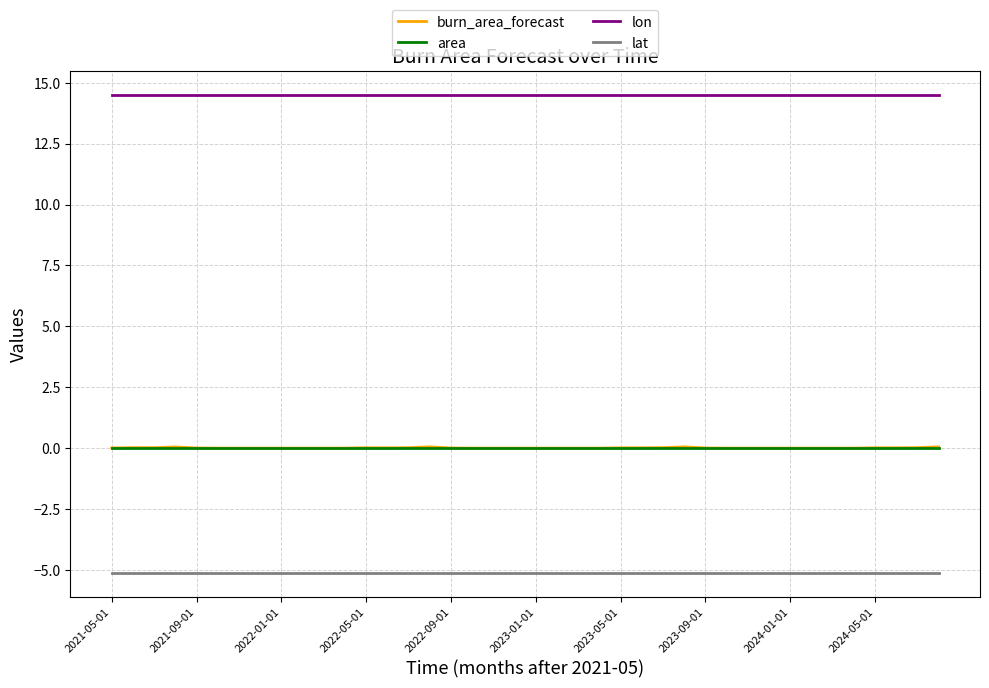

True or false: lon and lat intersect in this chart.

False